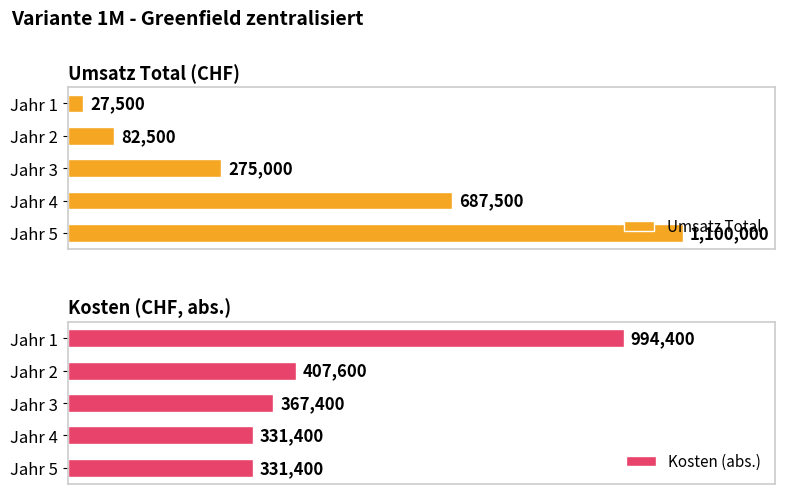

What is the difference between the maximum and minimum values in the Umsatz Total series?

1072500